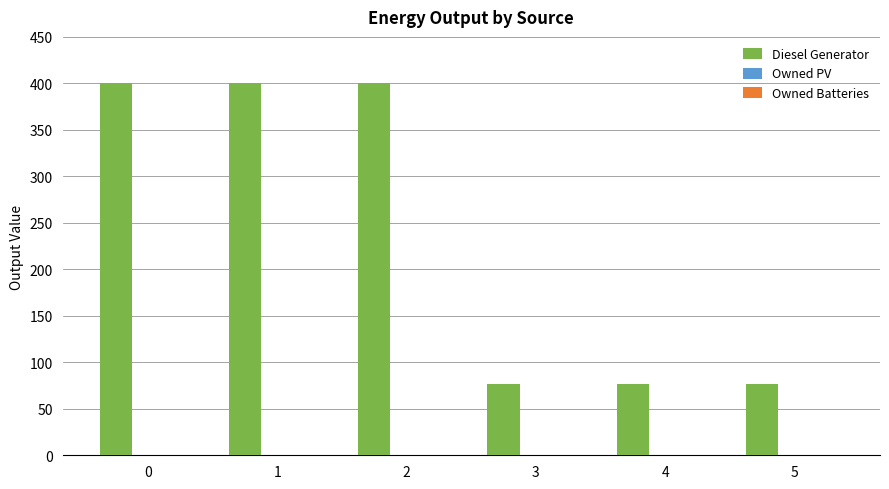

Approximately how many times larger is the value at 0 compared to 4?

5.2